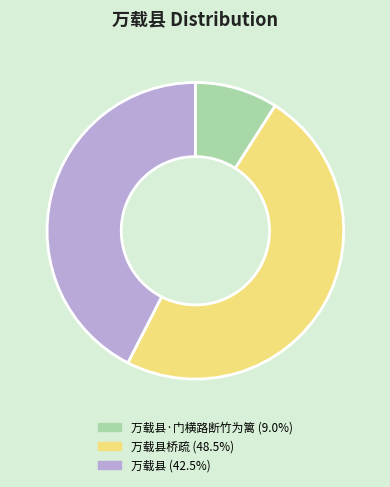

Is there a majority slice in this chart?

No